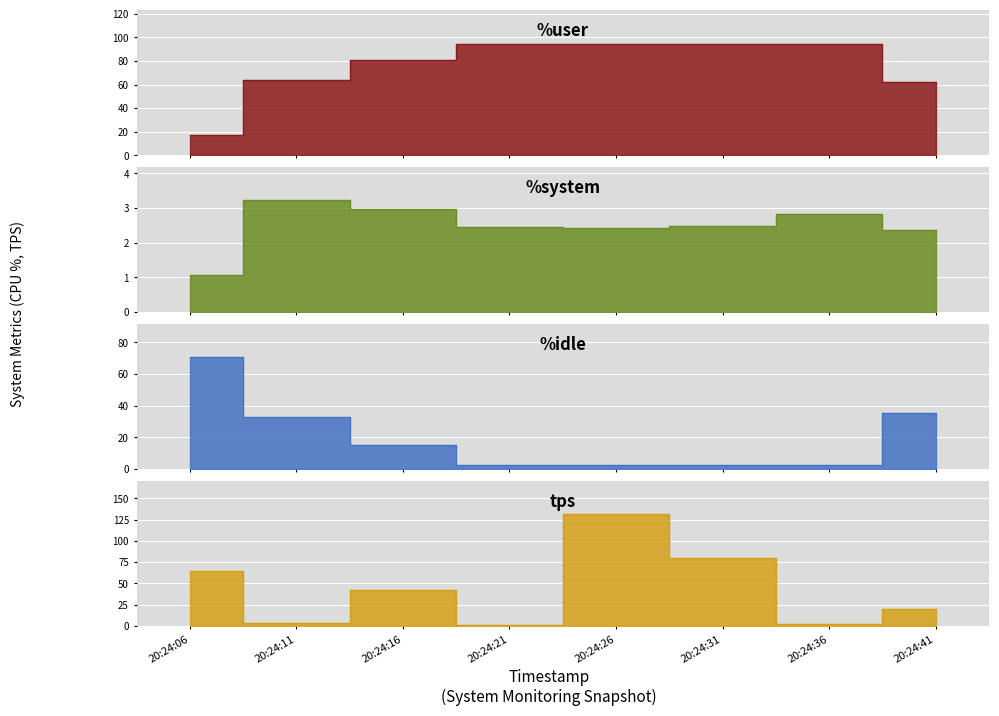

Is the value of %user at 20:24:16 greater than the value of %system at 20:24:16?

Yes